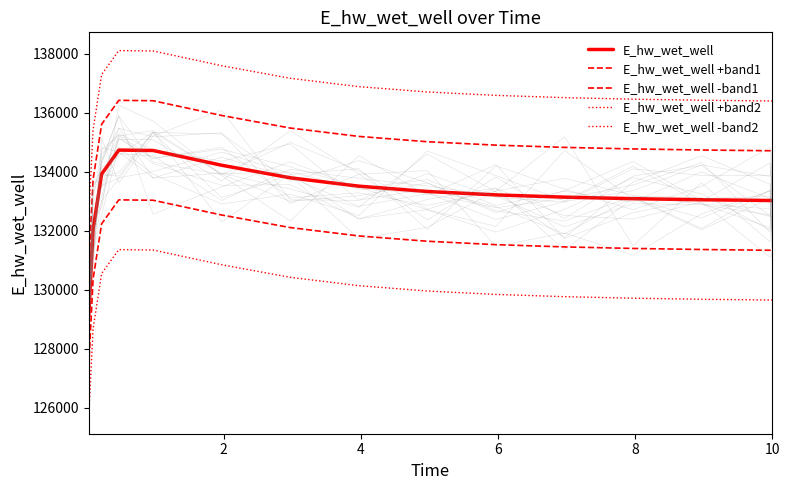

How many values in the E_hw_wet_well +band1 series exceed 134896?

8